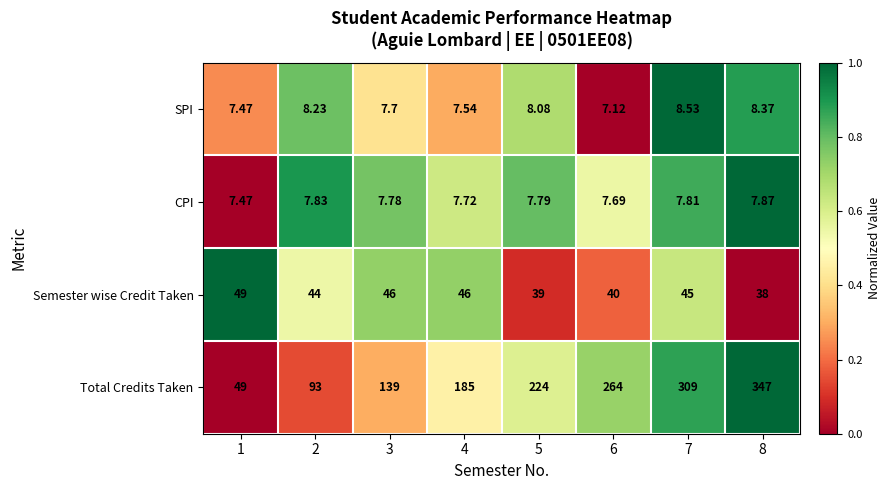

Is the value of Total Credits Taken at 5 greater than the value of CPI at 8?

Yes